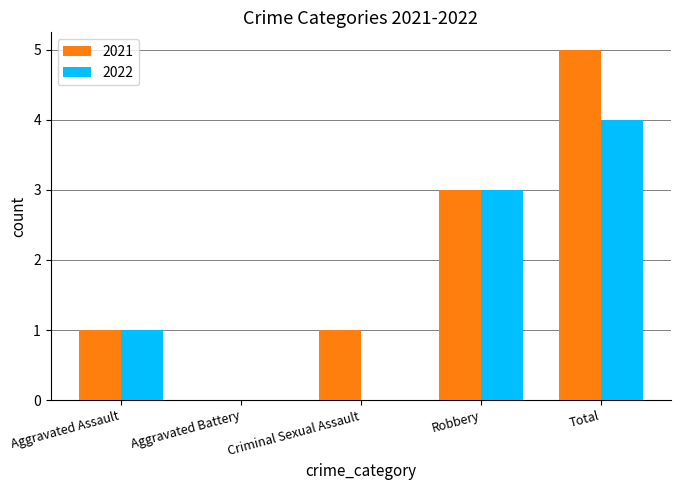

Does the chart contain stacked bars?

No